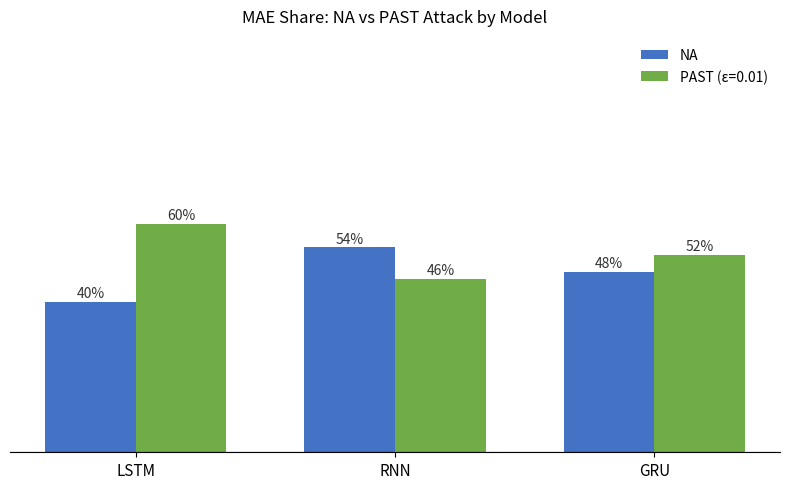

Which category has the highest value across all series?

LSTM